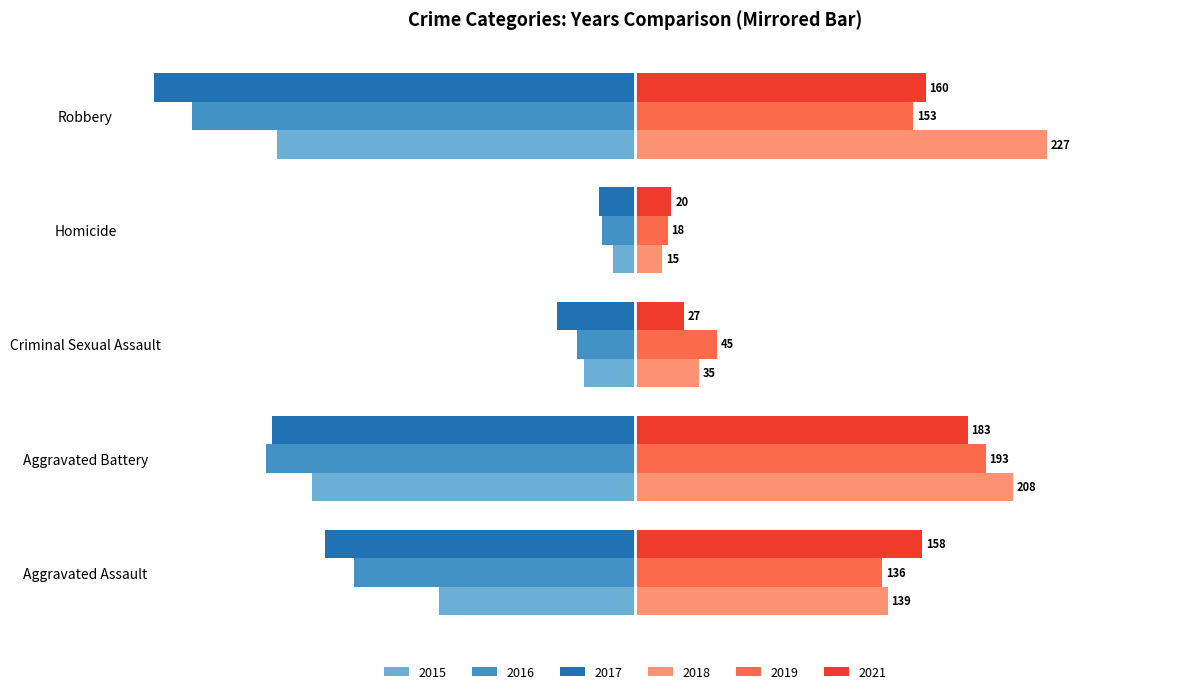

What are all the series names shown in the legend?

2015, 2016, 2017, 2018, 2019, 2021